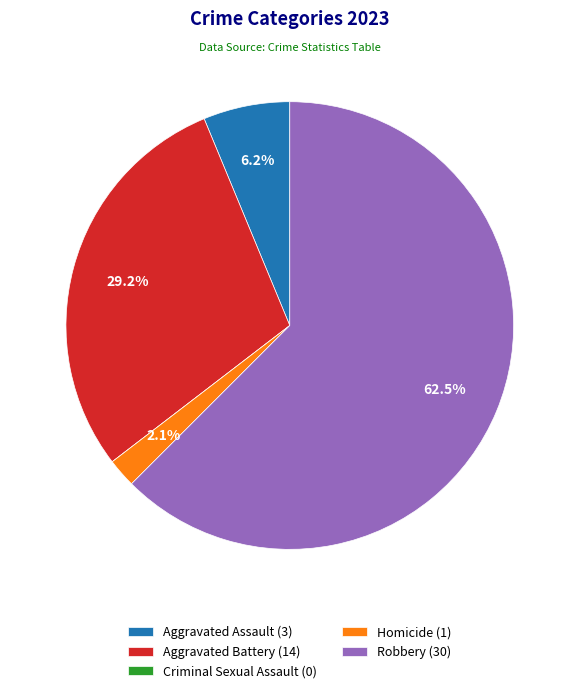

What is the largest slice in the pie chart?

Robbery